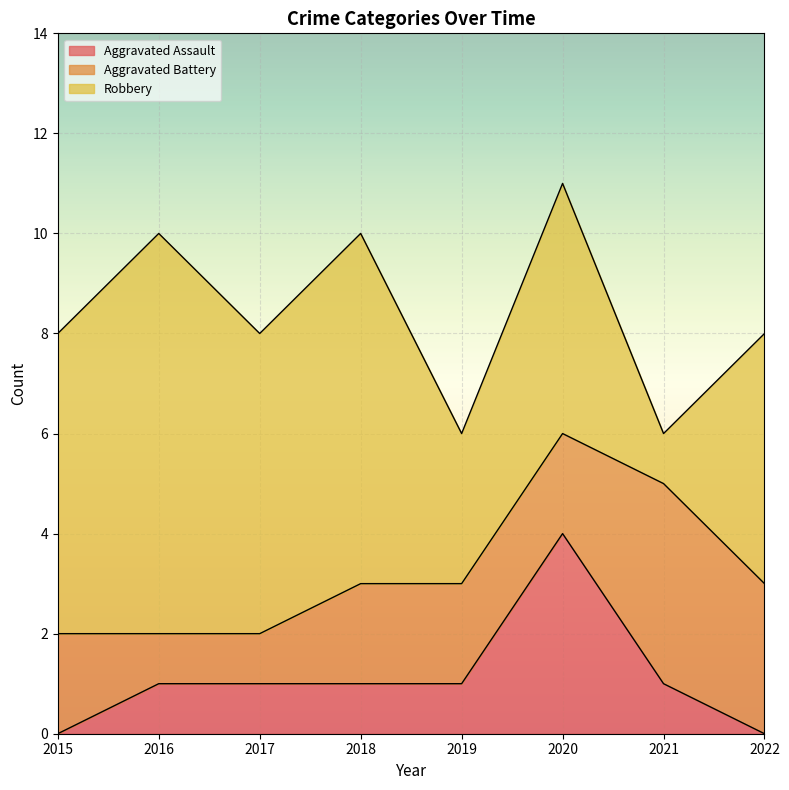

What is the difference between the highest and lowest values at 2019?

2